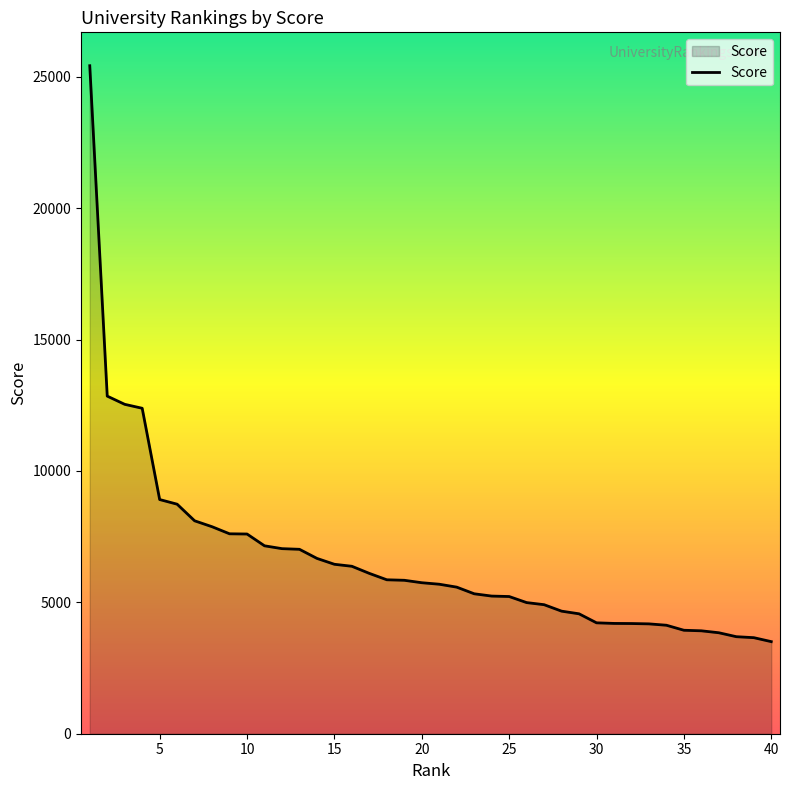

Does the chart have visible grid lines?

No